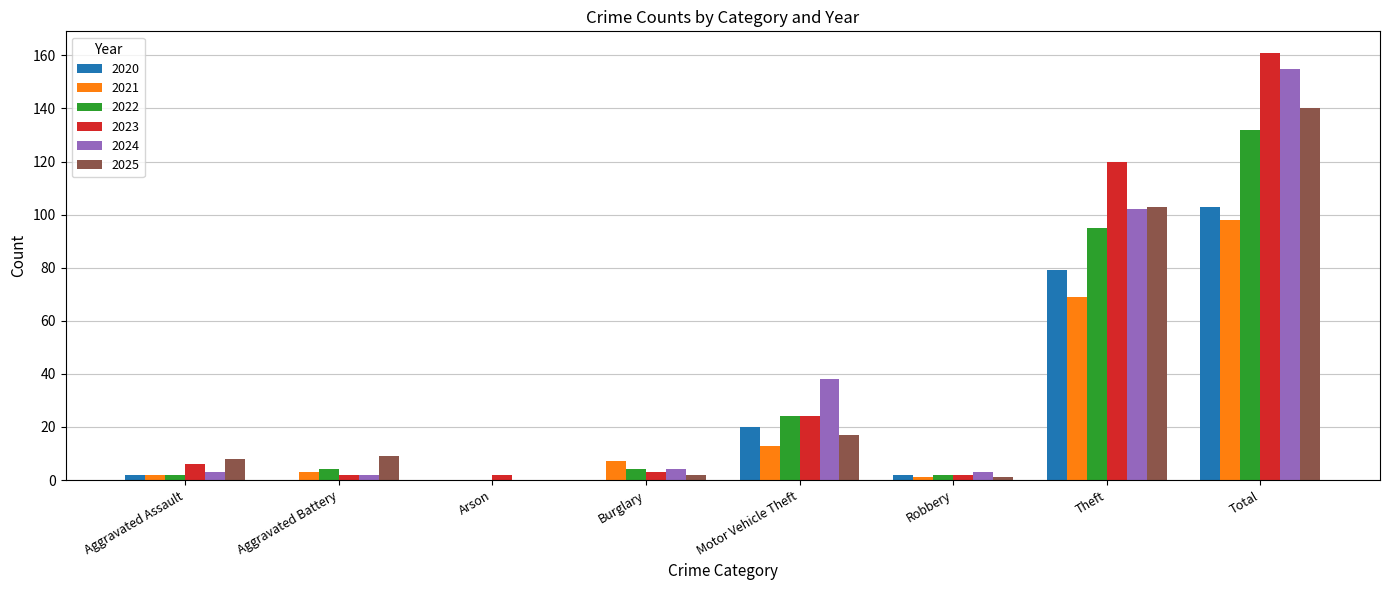

What is the spread (max minus min) of values at Theft?

51